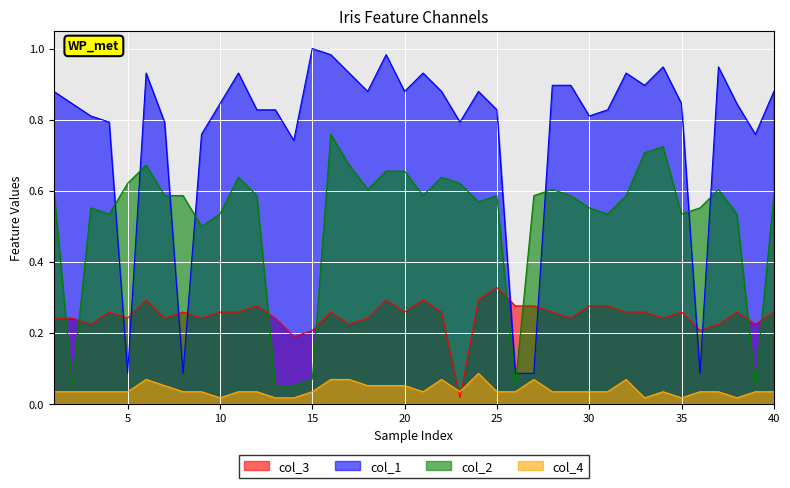

At which category does col_3 reach its first local valley?

3